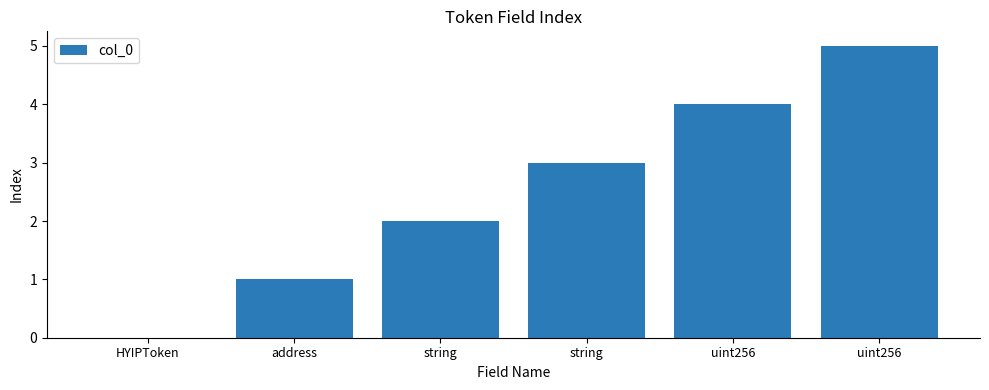

Reading left to right, transcribe all the data shown in this chart.

HYIPToken=0	address=1	string=2	string=3	uint256=4	uint256=5